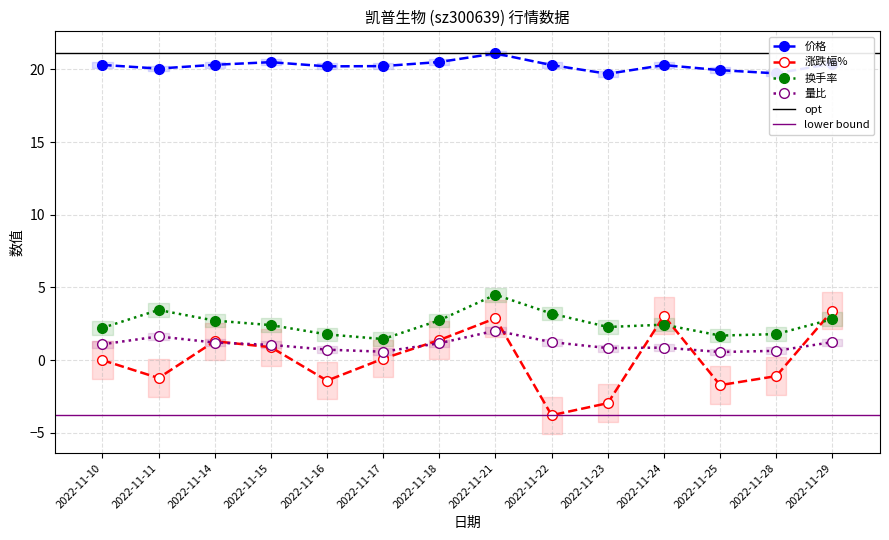

Is it true that 换手率 equals 4.8 at 2022-11-18?

False